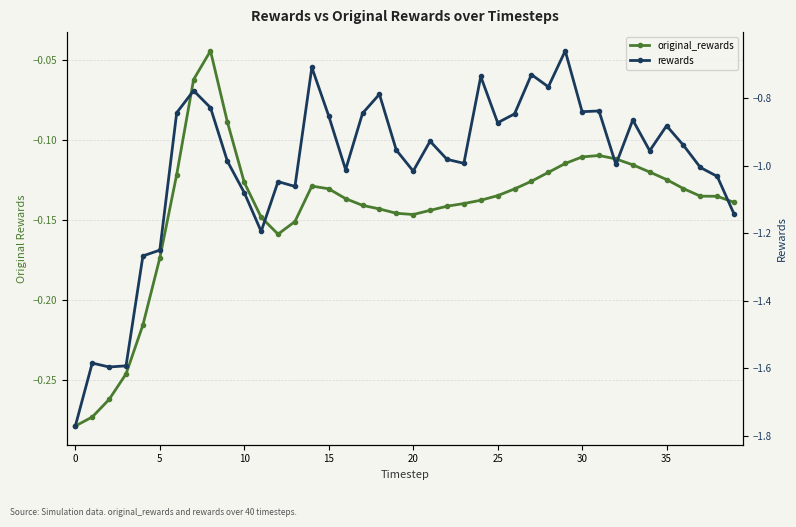

Is the value of original_rewards at 15 greater than the value of rewards at 28?

Yes